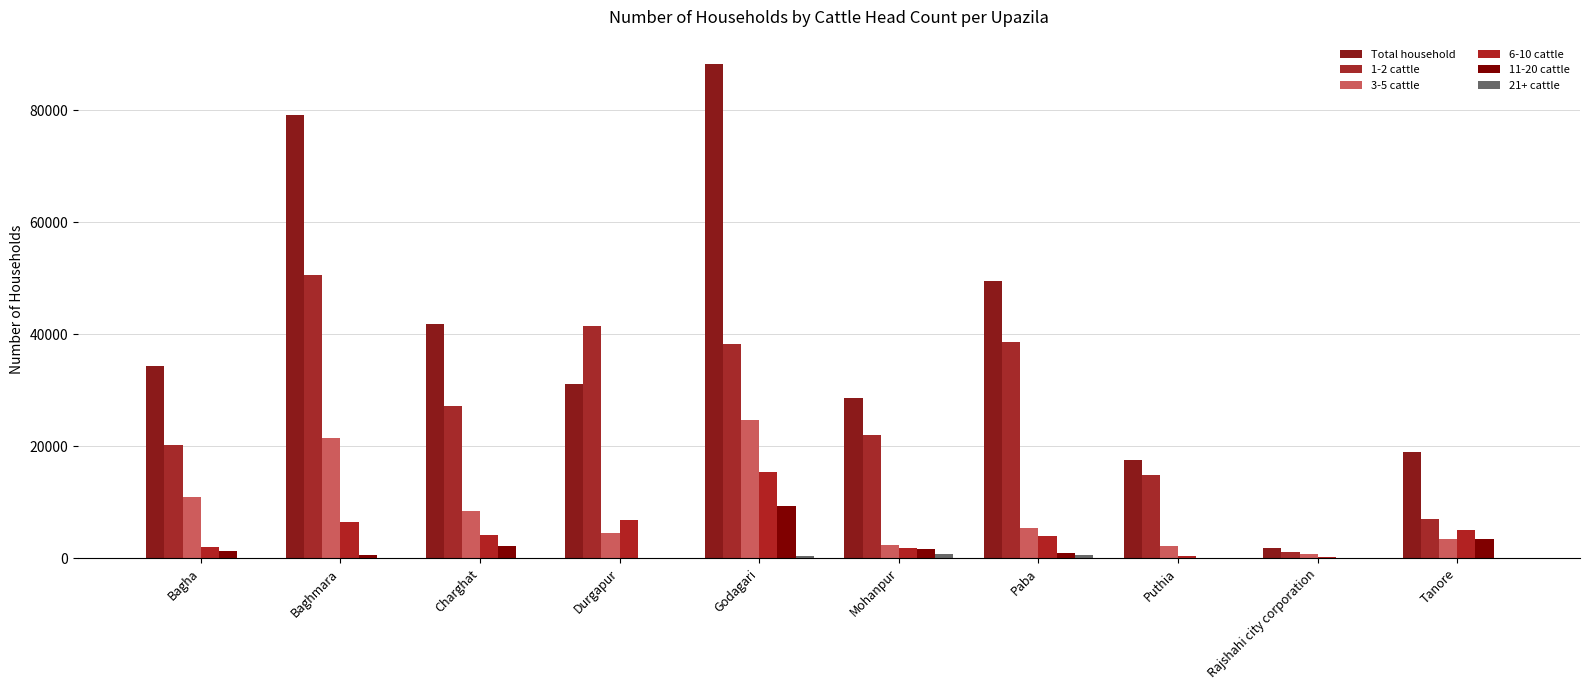

What is the spread (max minus min) of values at Rajshahi city corporation?

1817